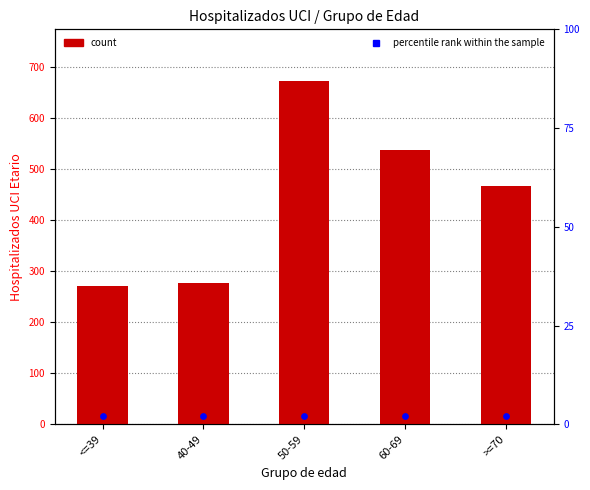

At which category is the sum across all series the highest?

50-59